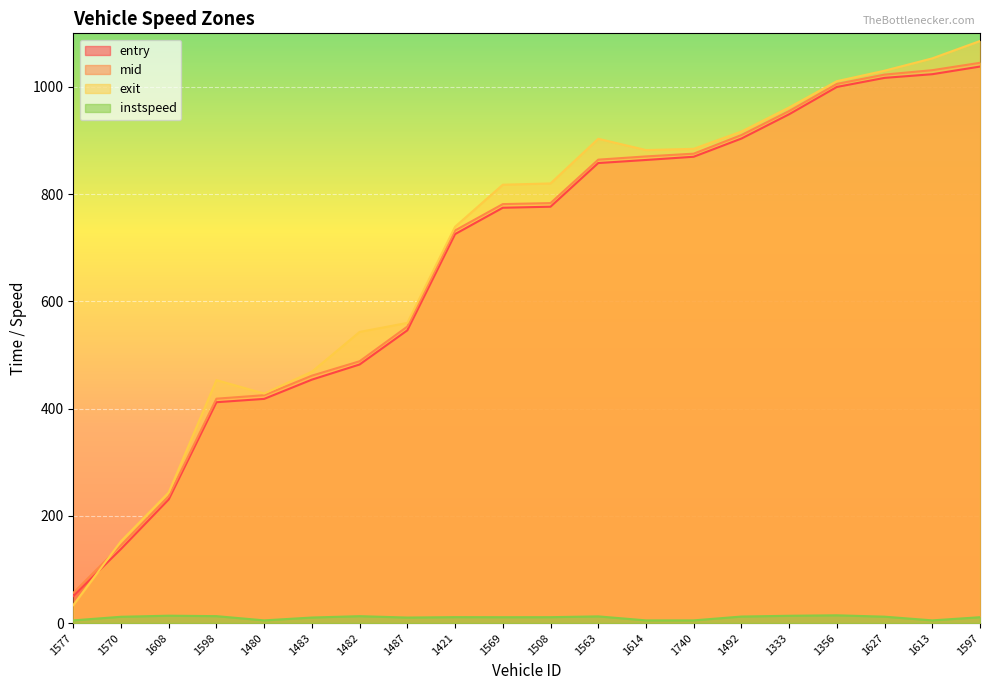

What position from the right is 1508?

10